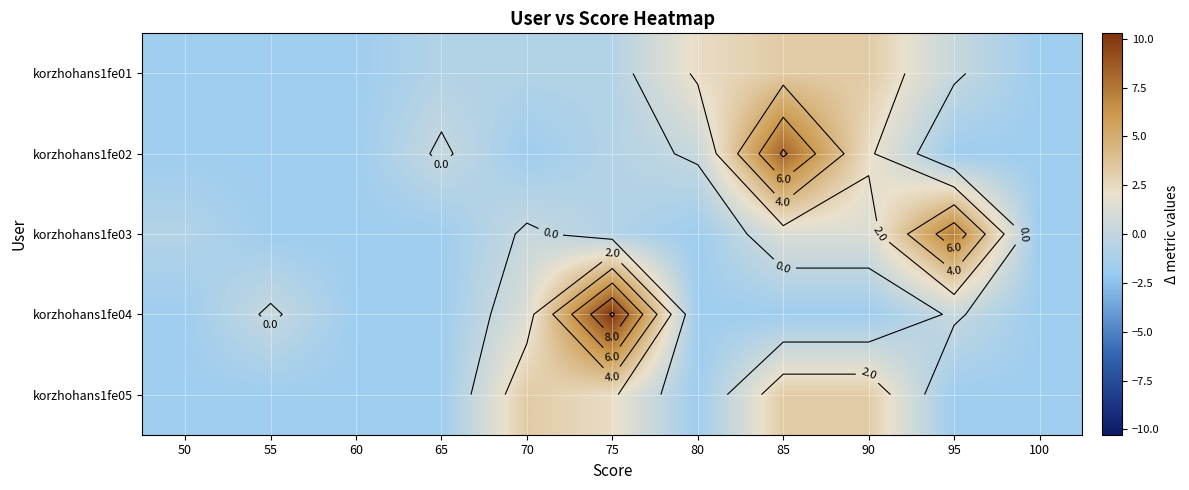

The korzhohans1fe01 series shows 0.3 at 95. True or false?

True